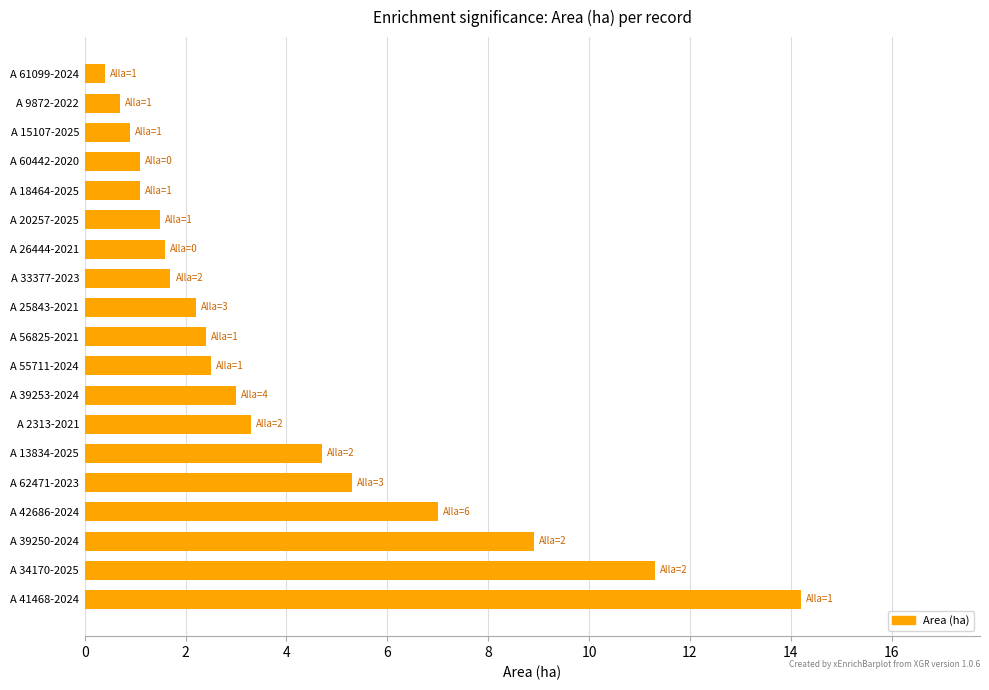

The value at A 39253-2024 is 3.0. True or false?

True